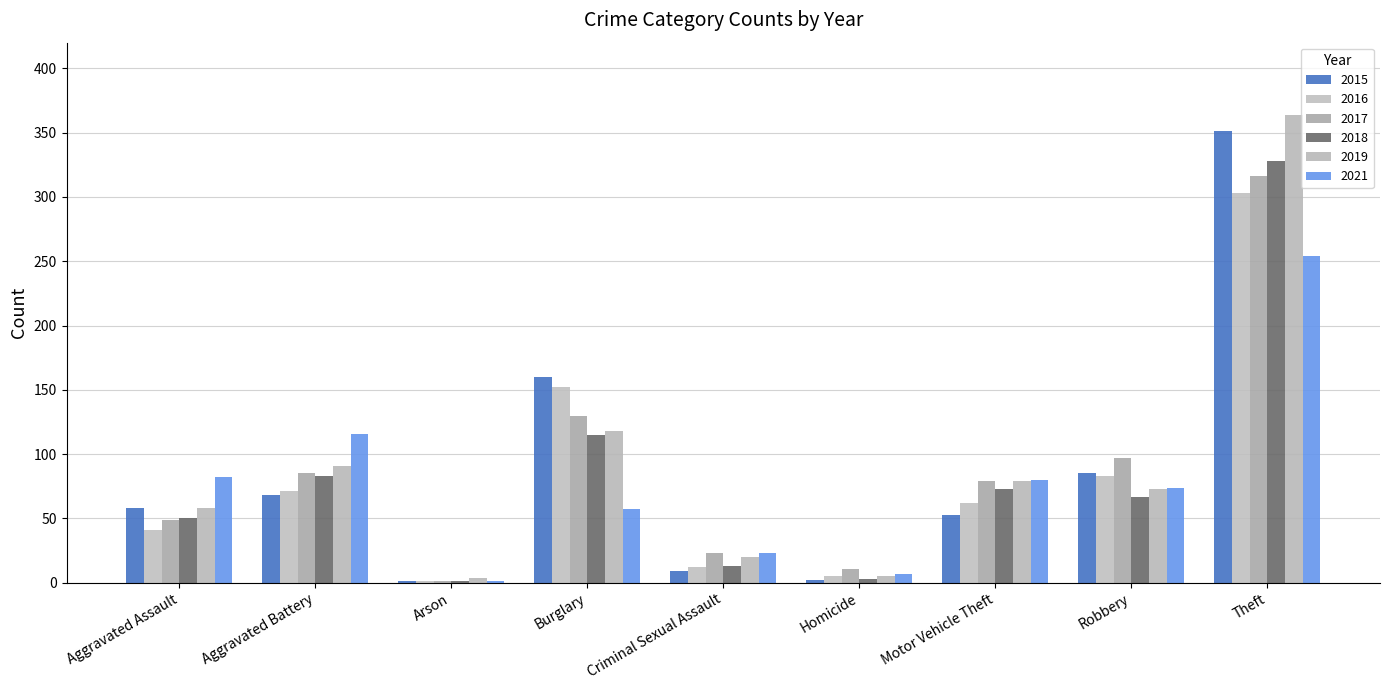

How many series are shown in this chart?

6